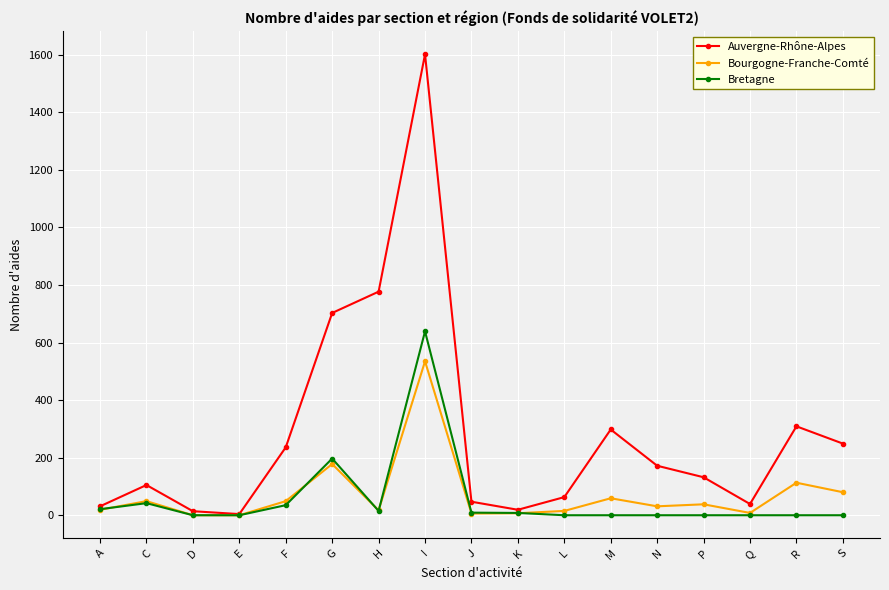

What are all the series names shown in the legend?

Auvergne-Rhône-Alpes, Bourgogne-Franche-Comté, Bretagne